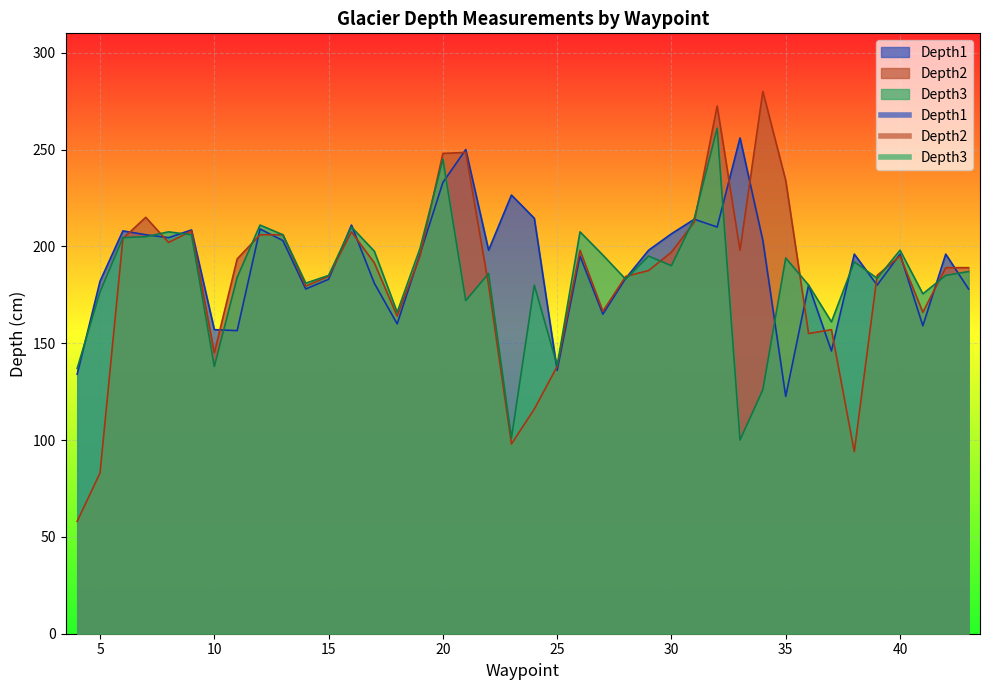

What are all the series names shown in the legend?

Depth1, Depth2, Depth3